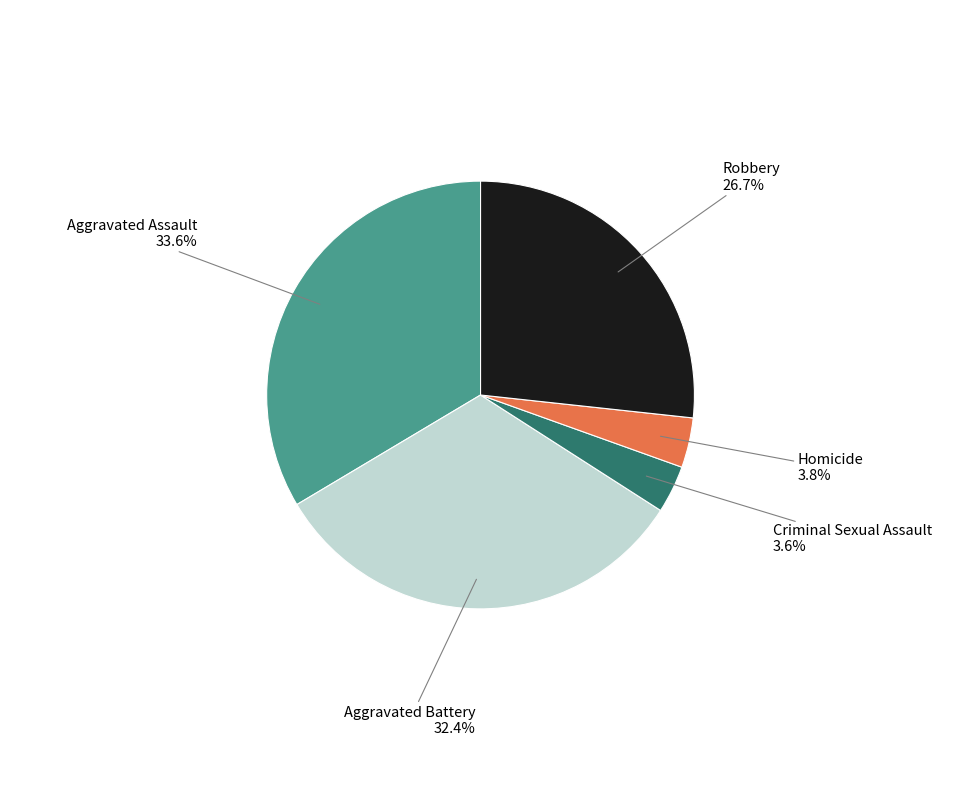

Does any single category account for the majority?

No